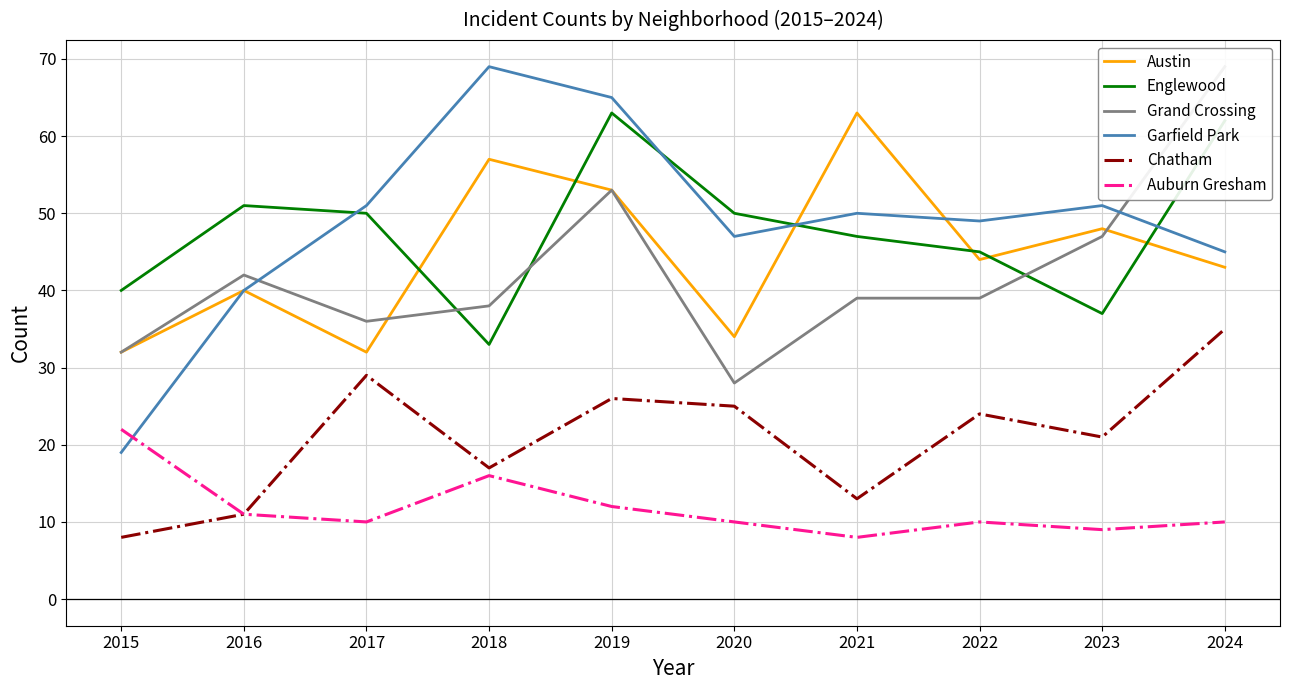

True or false: Auburn Gresham has a value of 14 at 2015.

False